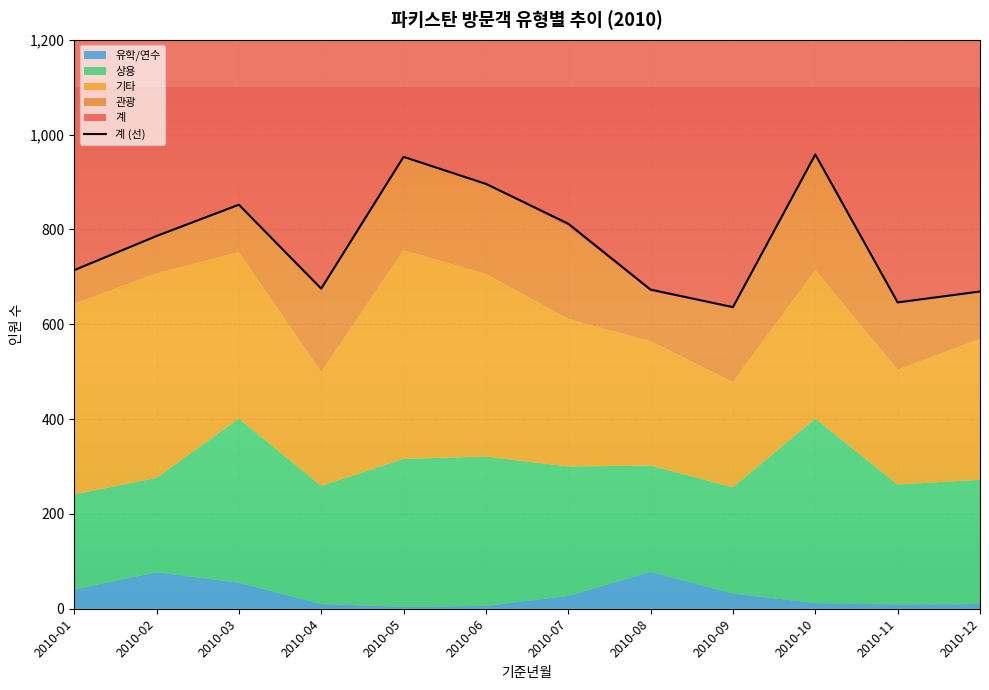

The value of 관광 at 2010-05 is 274. True or false?

False